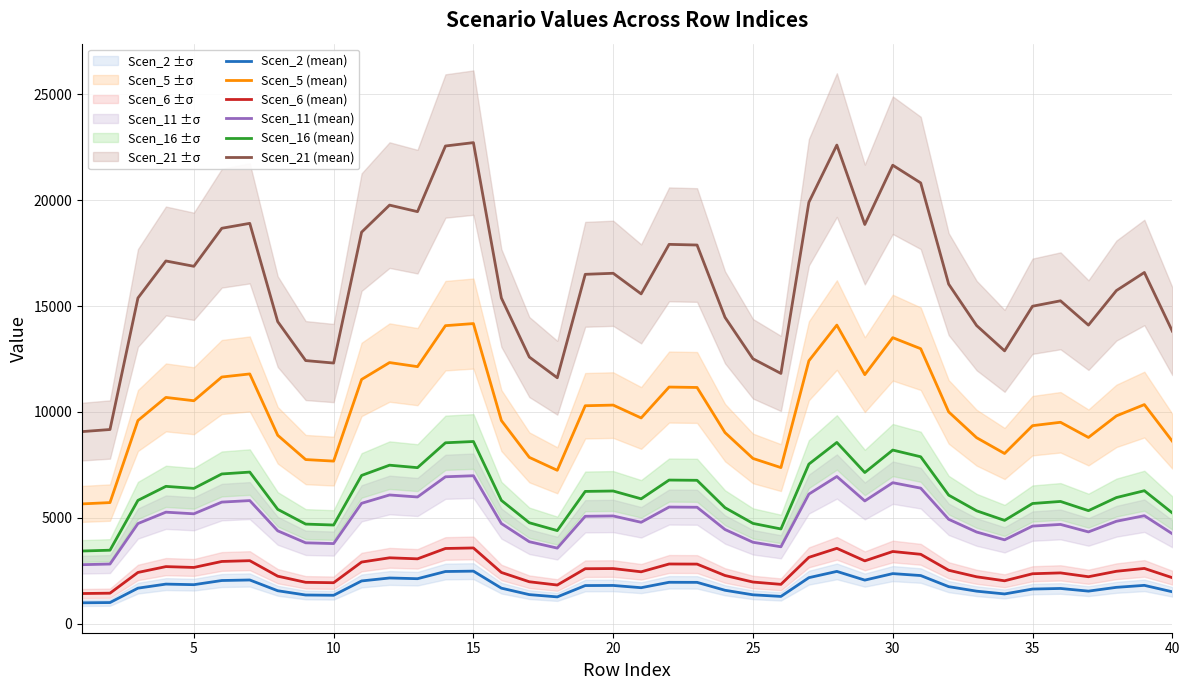

True or false: Scen_11 (mean) and Scen_2 (mean) cross at least once.

False